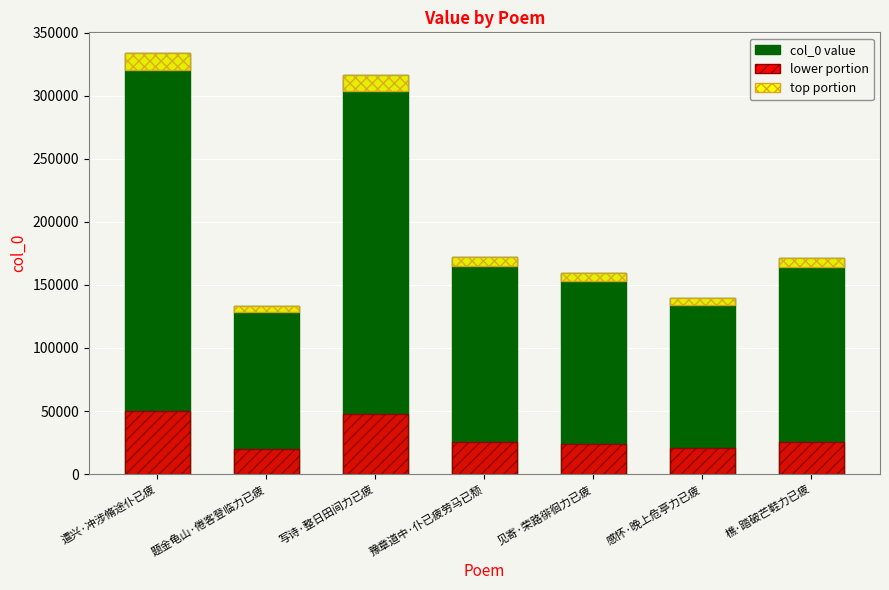

Rank the categories by value from lowest to highest.

题金龟山·倦客登临力已疲, 感怀·晚上危亭力已疲, 见寄·荣路徘徊力已疲, 樵·踏破芒鞋力已疲, 豫章道中·仆已疲劳马已颓, 写诗·整日田间力已疲, 遣兴·冲涉脩途仆已疲